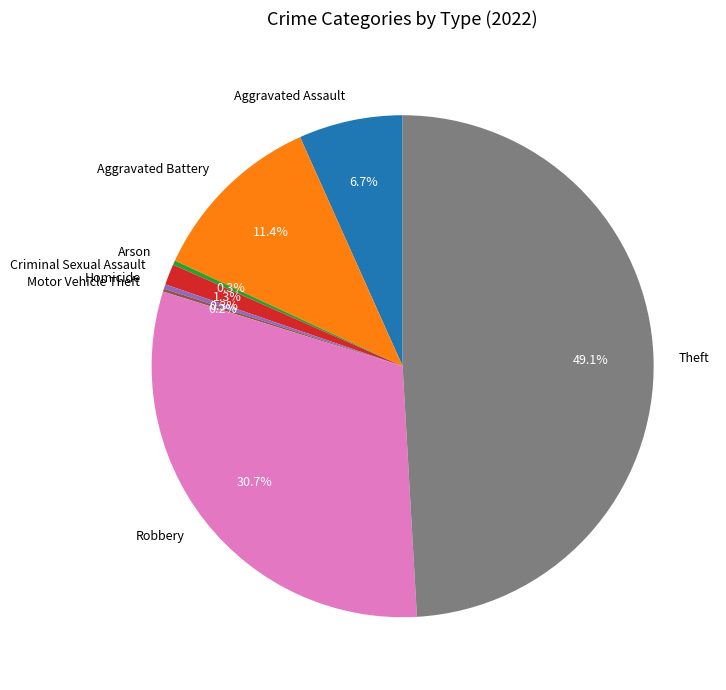

Does Robbery represent more than half of the total?

No